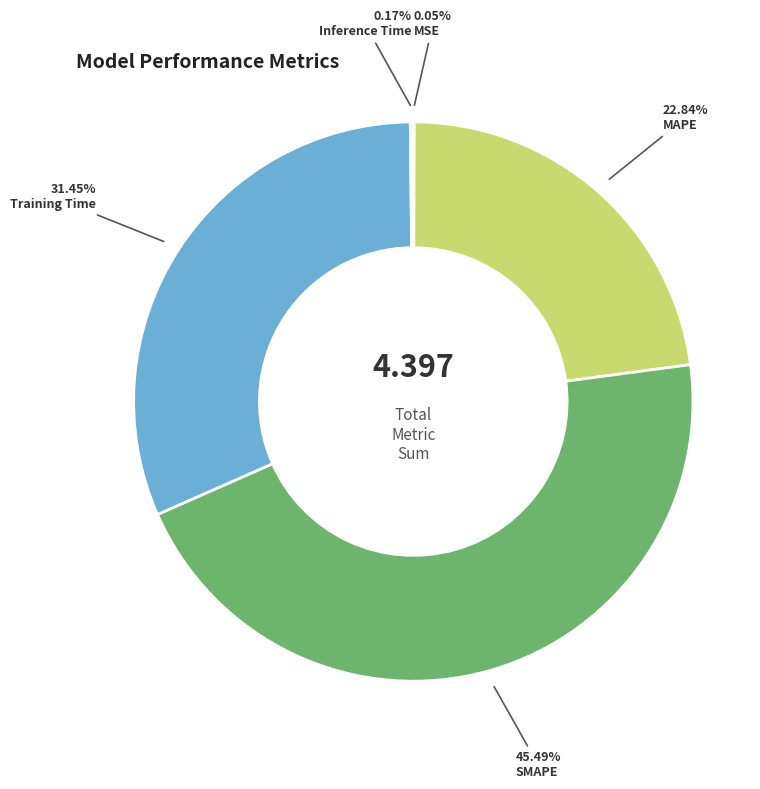

Does any single category account for the majority?

No